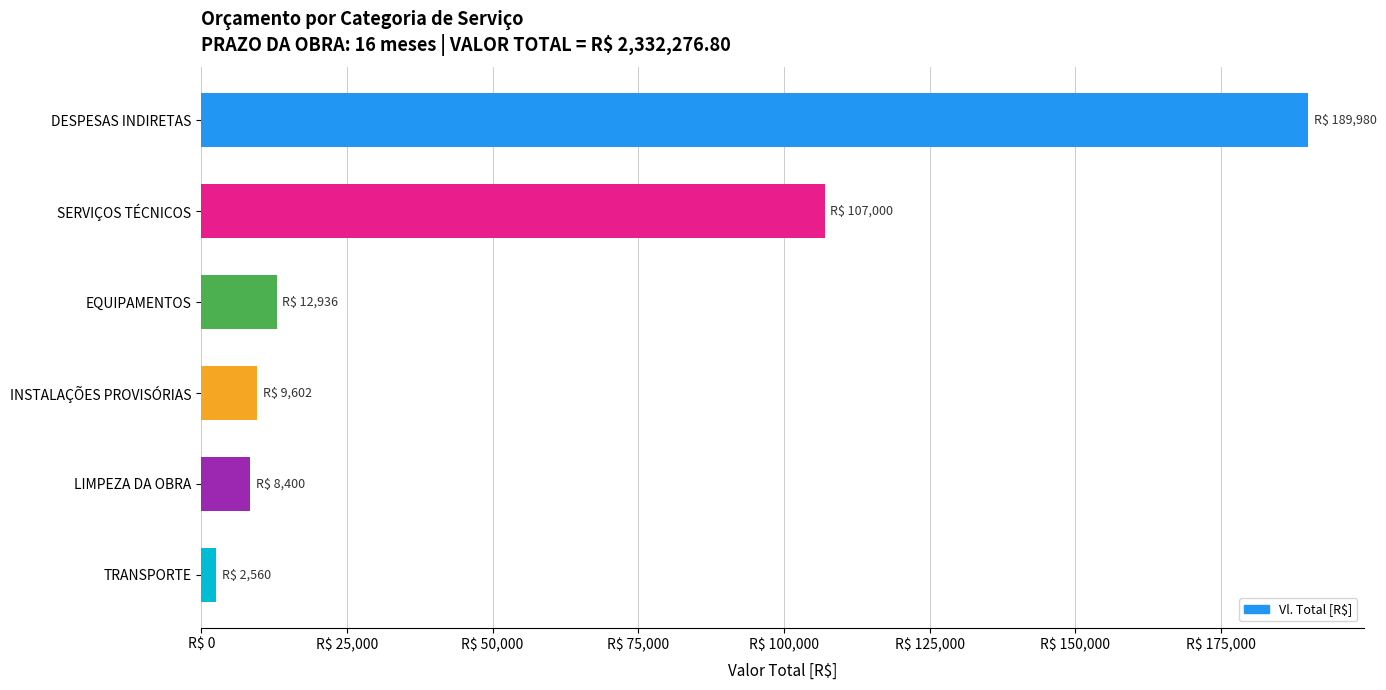

Rank the categories by value from highest to lowest.

DESPESAS INDIRETAS, SERVIÇOS TÉCNICOS, EQUIPAMENTOS, INSTALAÇÕES PROVISÓRIAS, LIMPEZA DA OBRA, TRANSPORTE